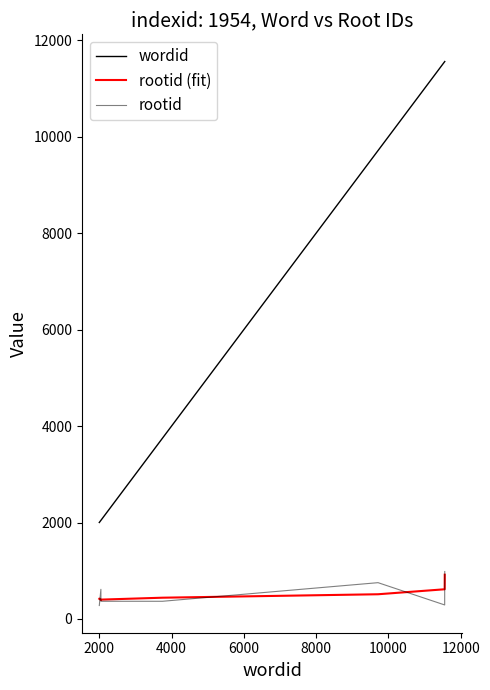

At how many categories does at least one series exceed 11426?

3